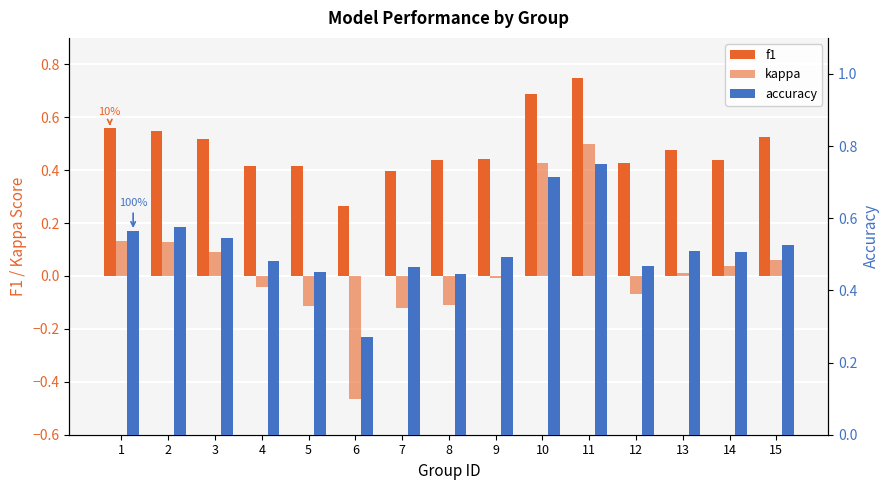

What is the total value across all series at 7?

0.7